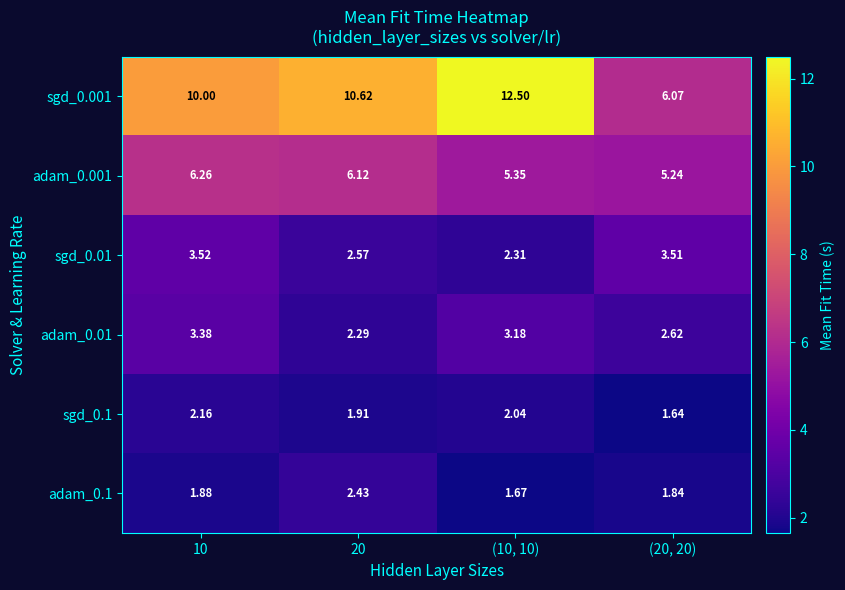

At how many categories does at least one series exceed 3?

4